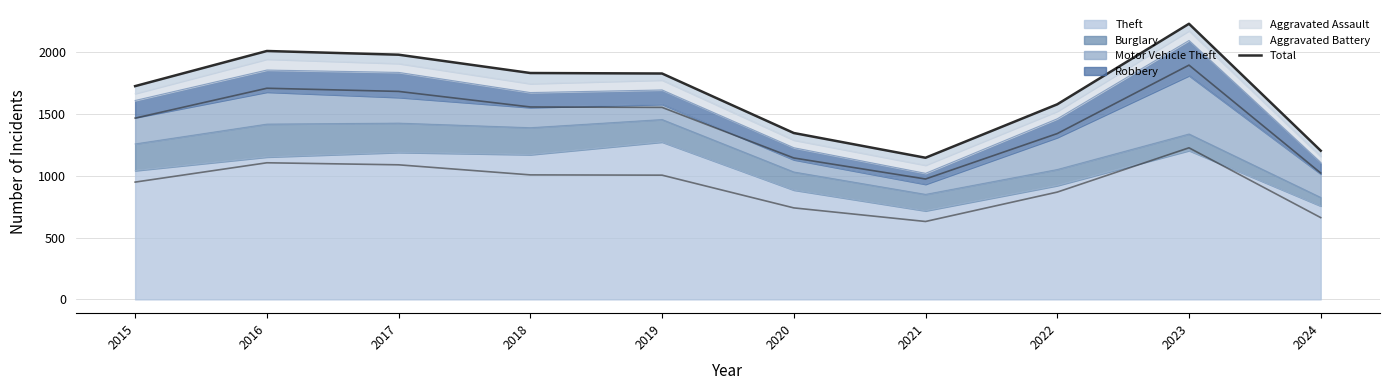

What is the difference between the values at 2021 and 2024?

57